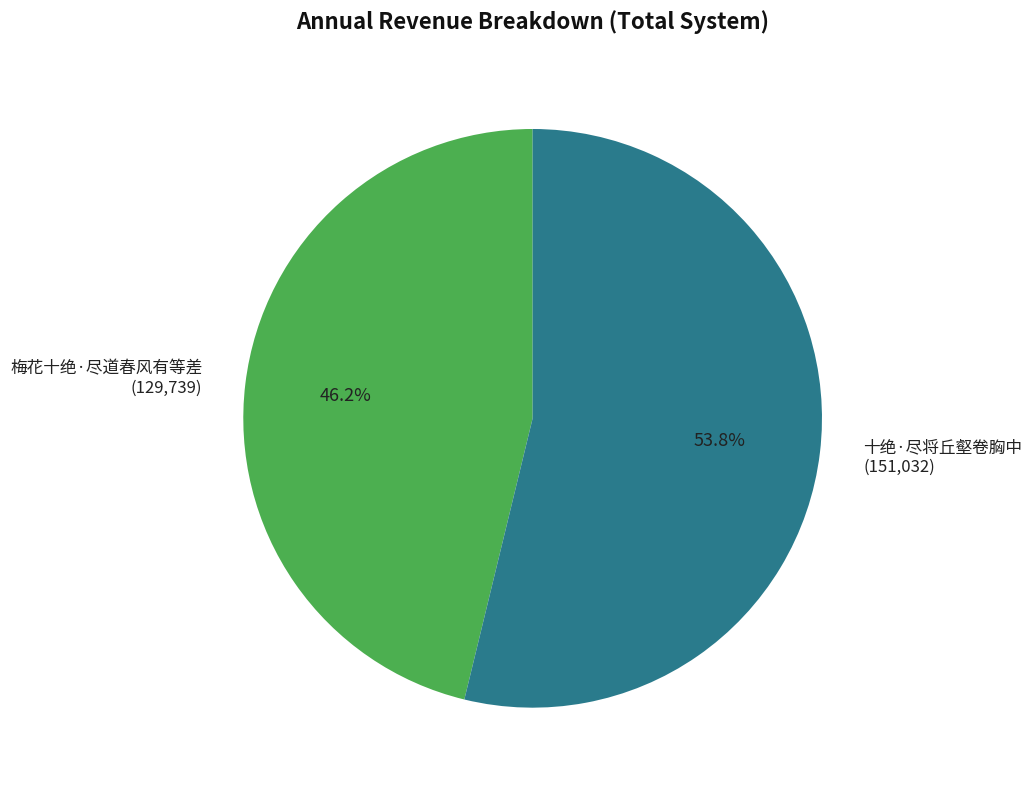

What is the majority slice?

十绝·尽将丘壑卷胸中